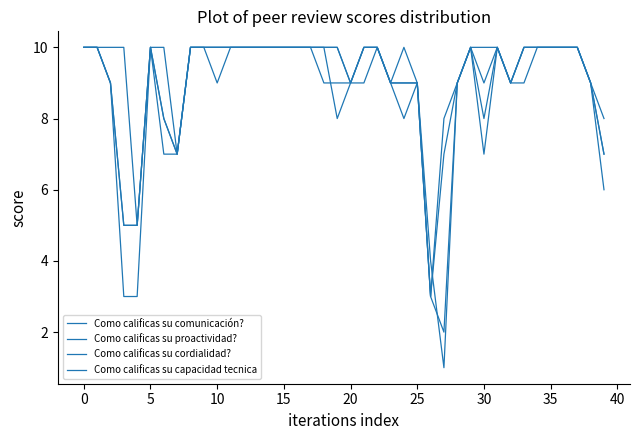

Does the chart display data point markers on the line(s)?

No